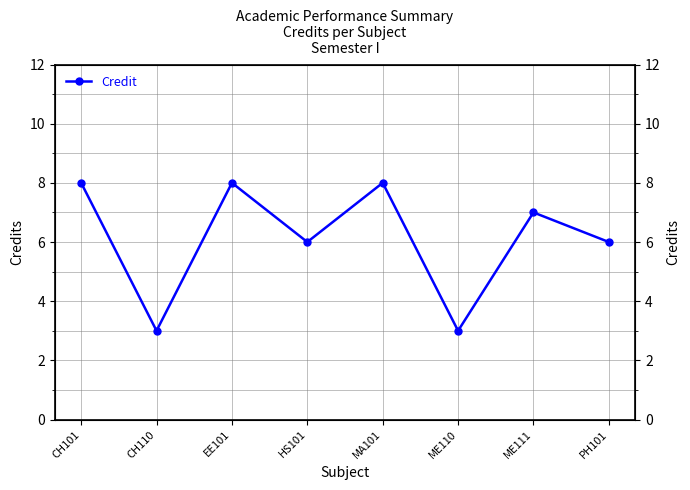

Reading left to right, list all the values displayed in this chart.

CH101=8	CH110=3	EE101=8	HS101=6	MA101=8	ME110=3	ME111=7	PH101=6